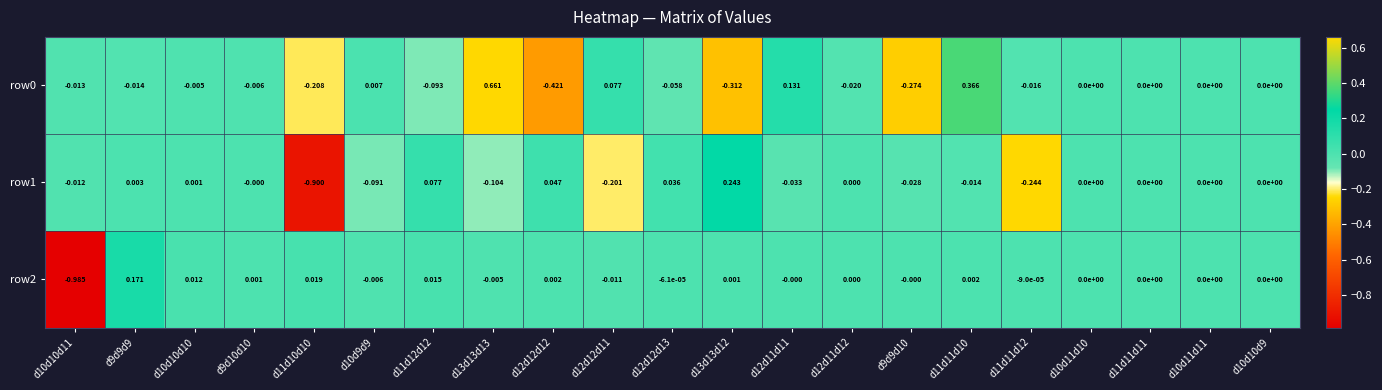

Is the value of row2 at d11d12d12 greater than the value of row0 at d10d10d9?

Yes